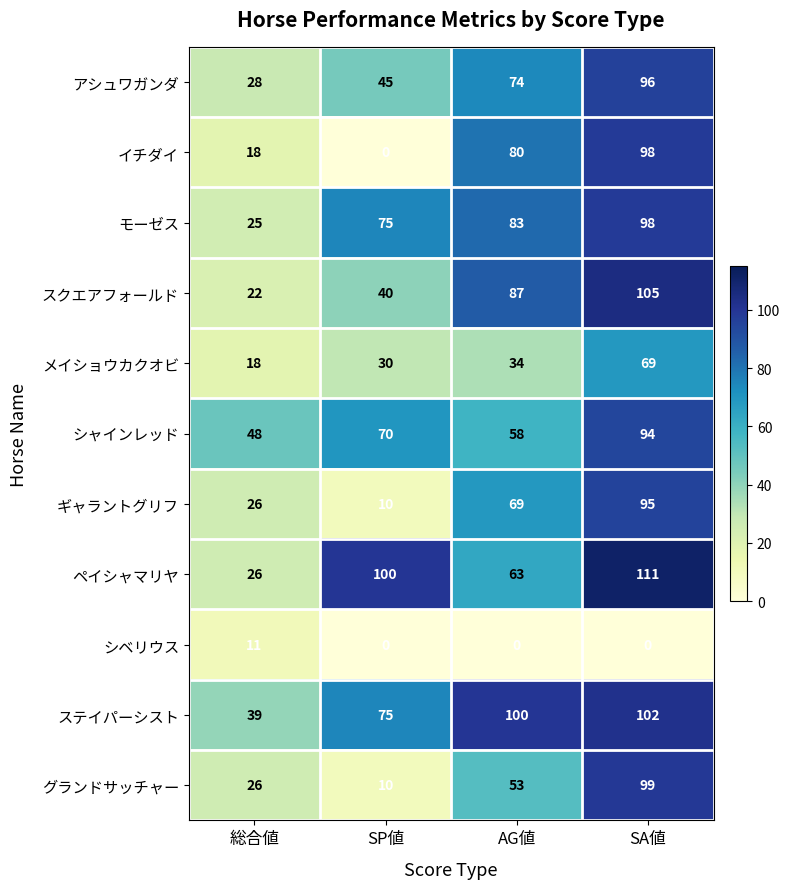

What is the sum of the メイショウカクオビ values at 総合値 and AG値?

52